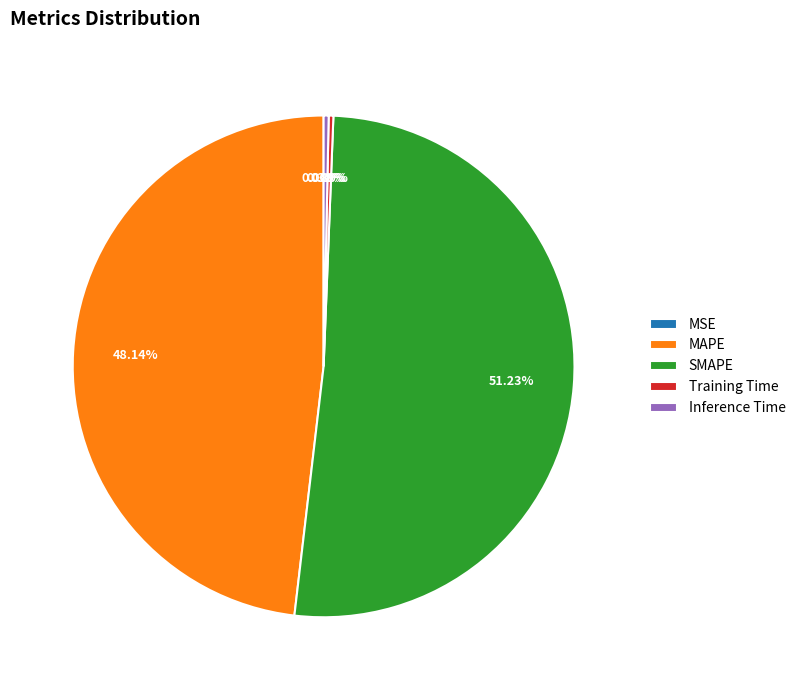

Which has a higher value, MAPE or SMAPE?

SMAPE